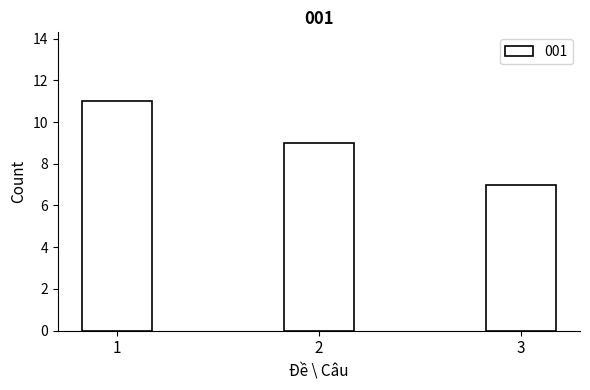

What is the value of the 2nd bar from the left?

9